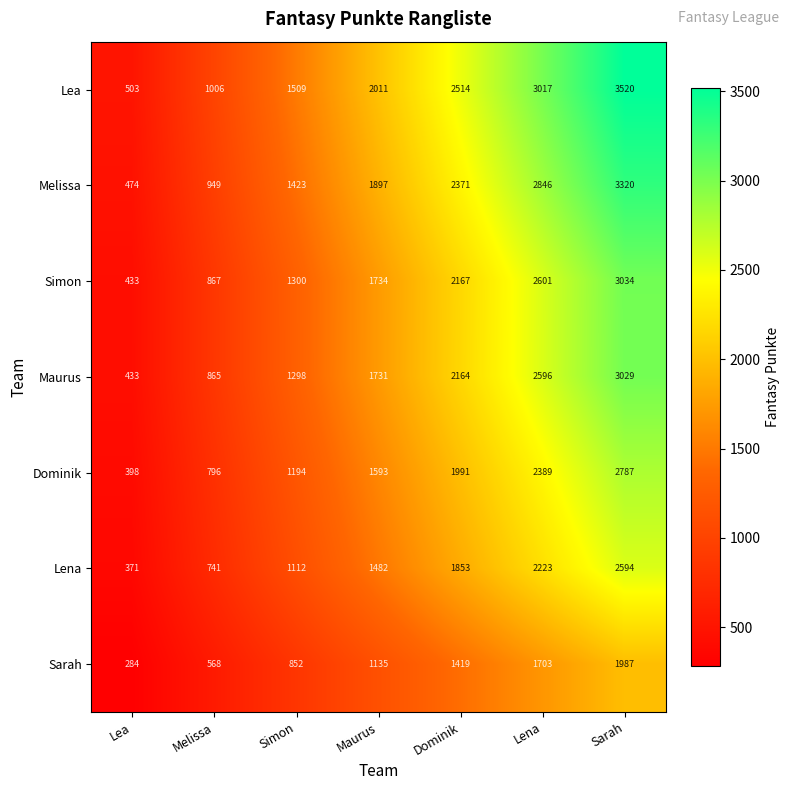

What is the sum of all Lea values?

14080